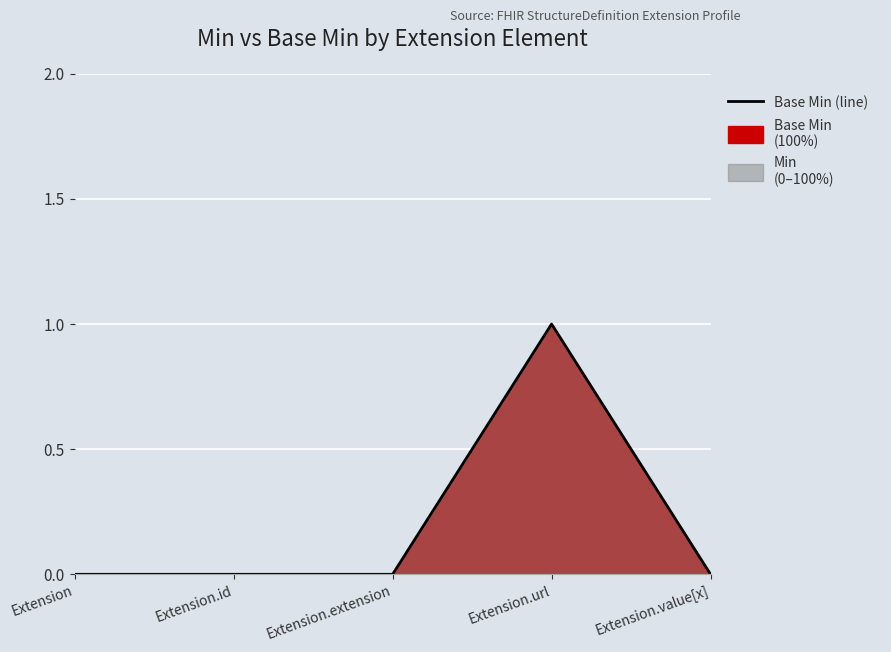

List the labels in order of value, largest first.

Extension.url, Extension, Extension.id, Extension.extension, Extension.value[x]